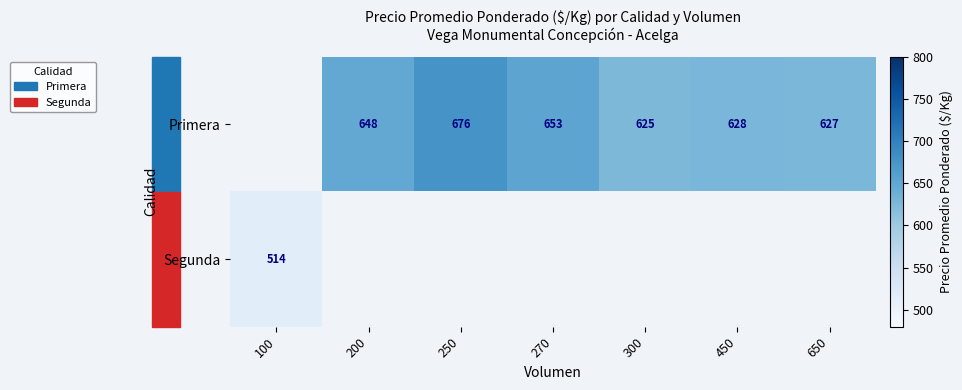

At which label is Segunda closest to 514?

100